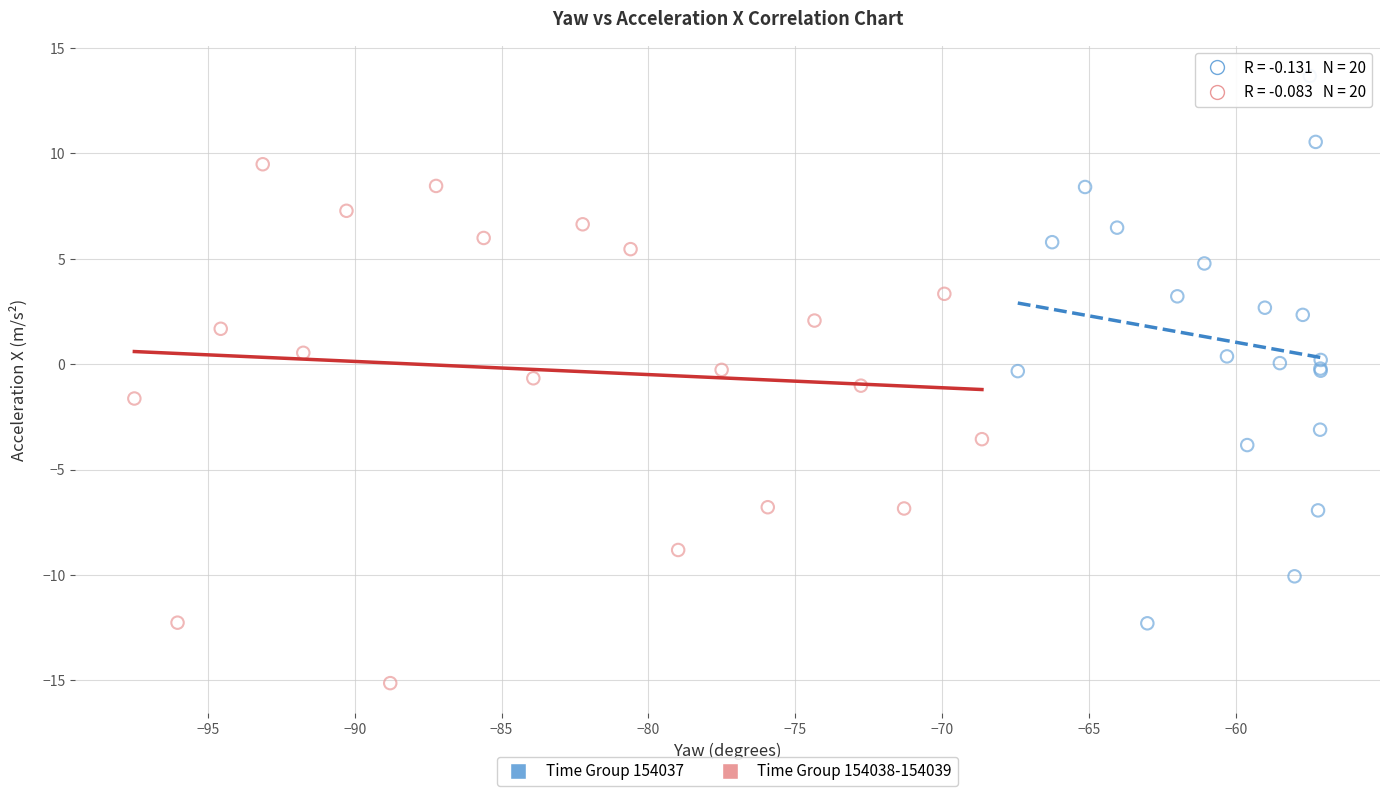

Which series reaches the maximum Y coordinate?

Time Group 154037